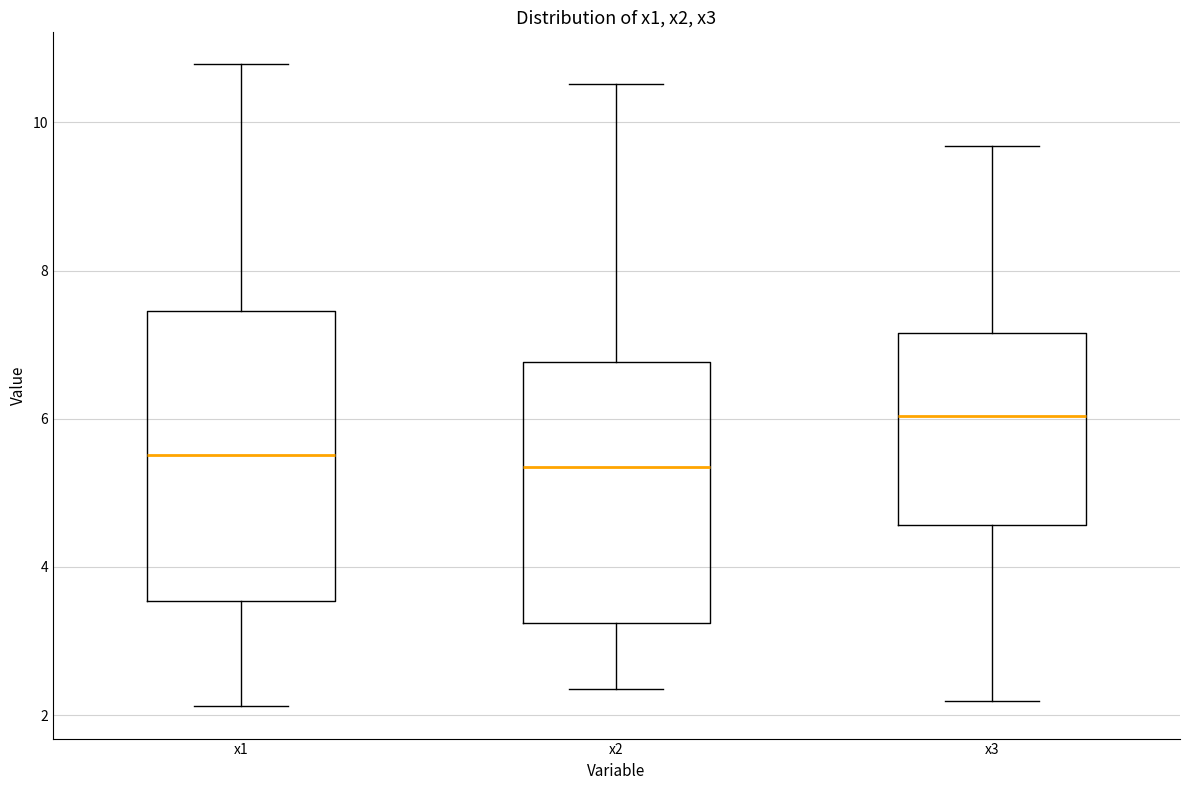

Comparing the boxes themselves (not the whiskers), which one is the tallest?

x1